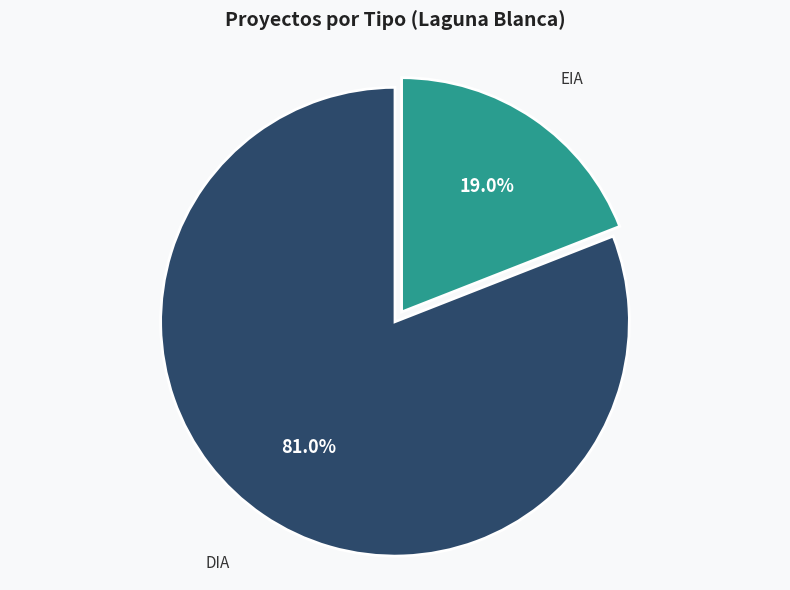

To the nearest percent, what percentage of the pie is DIA?

81%